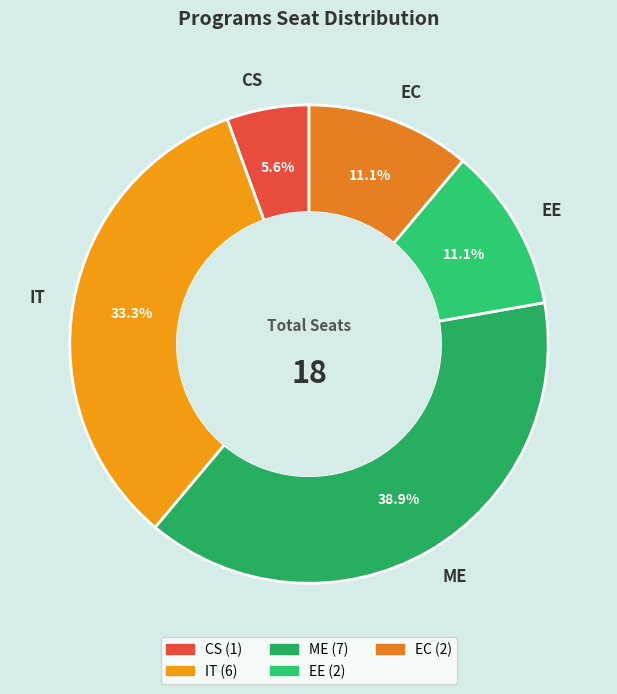

How much of the chart is everything except IT?

66.7%